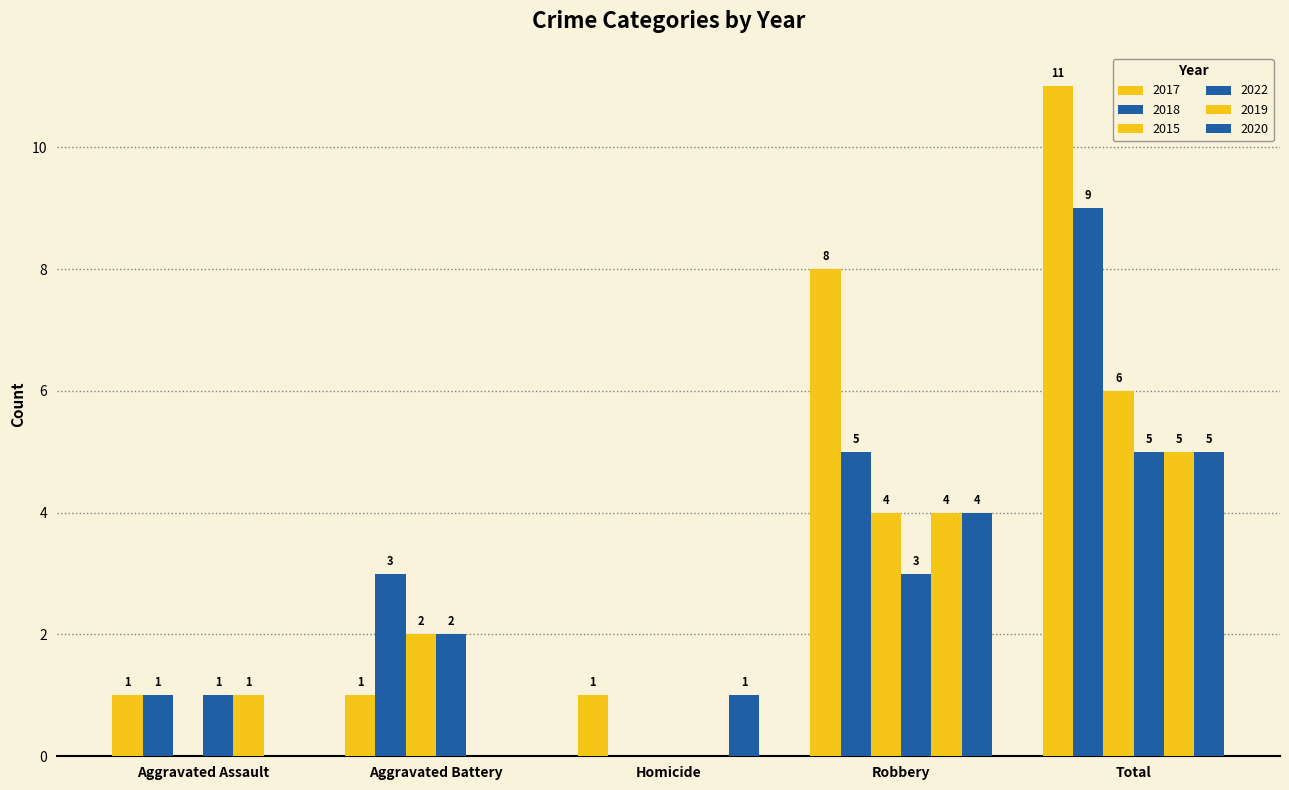

How many series are shown in this chart?

6